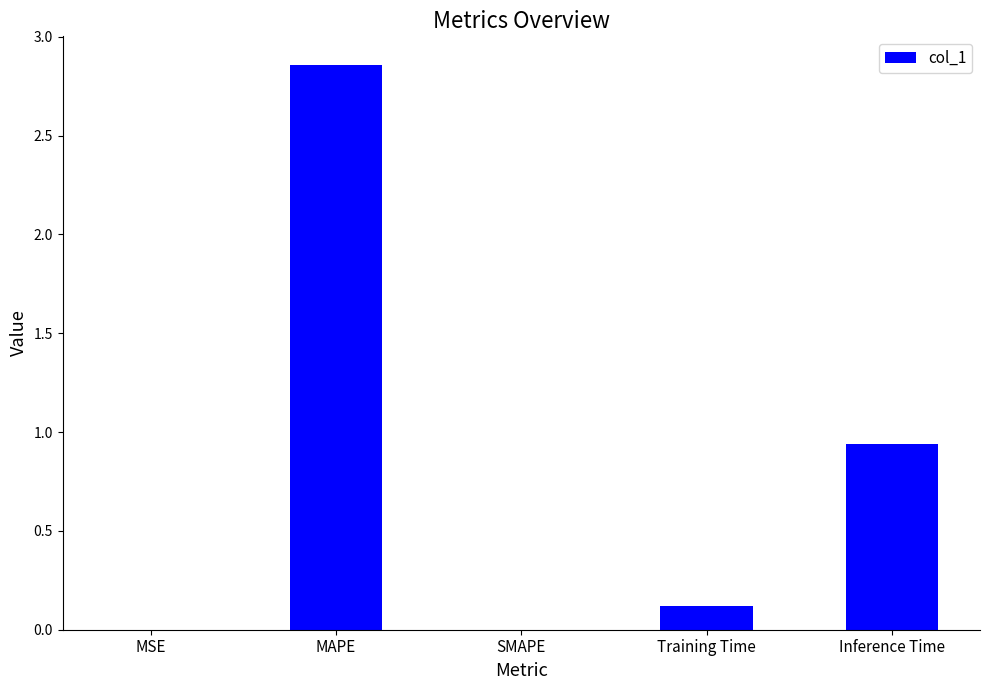

Which has a higher value, Inference Time or Training Time?

Inference Time